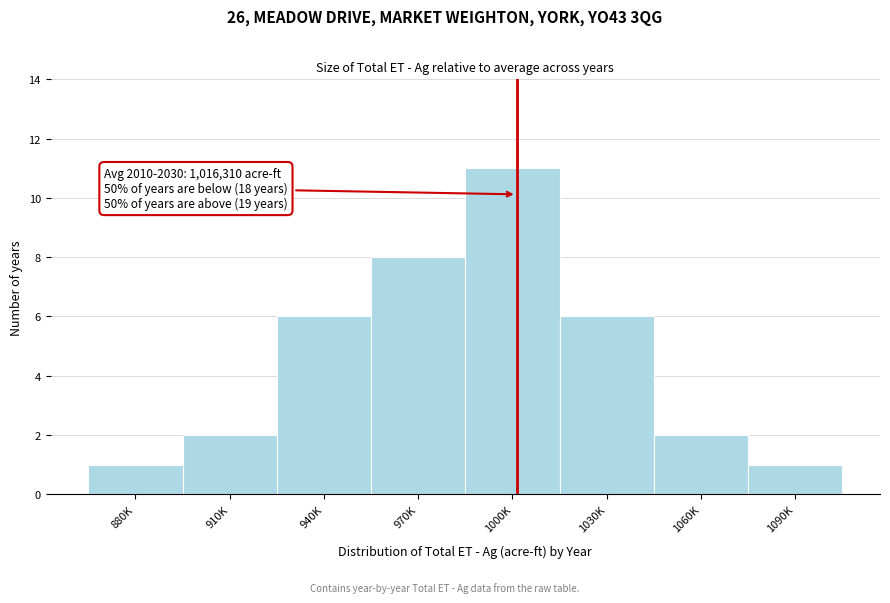

Reading left to right, list all the values displayed in this chart.

880K=1	910K=2	940K=6	970K=8	1000K=11	1030K=6	1060K=2	1090K=1